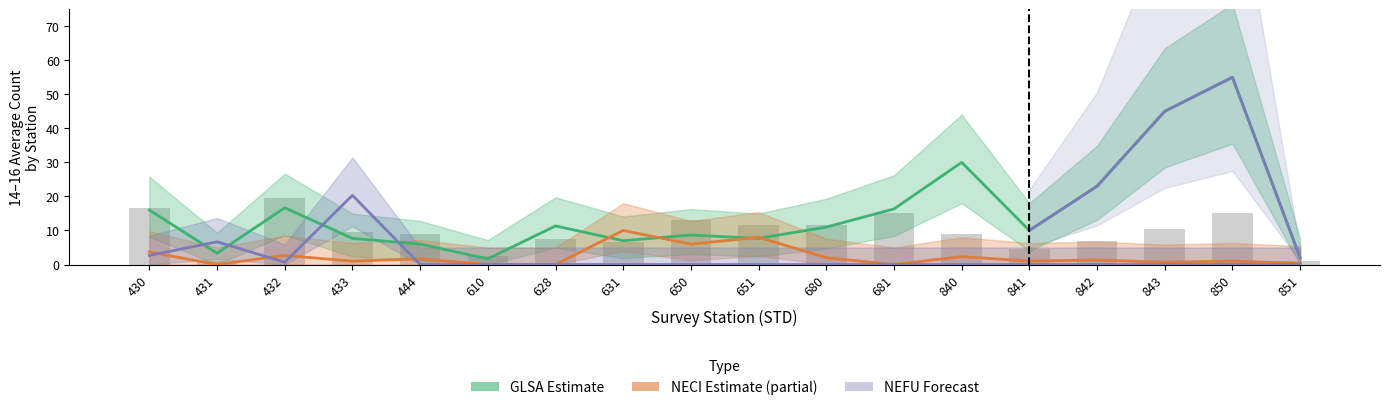

What is the total value across all series at 433?

29.0